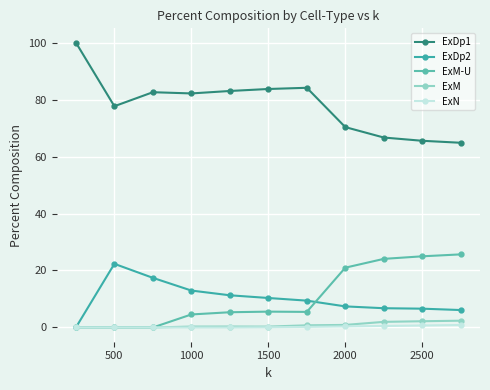

Which series has the widest spread of values?

ExDp1